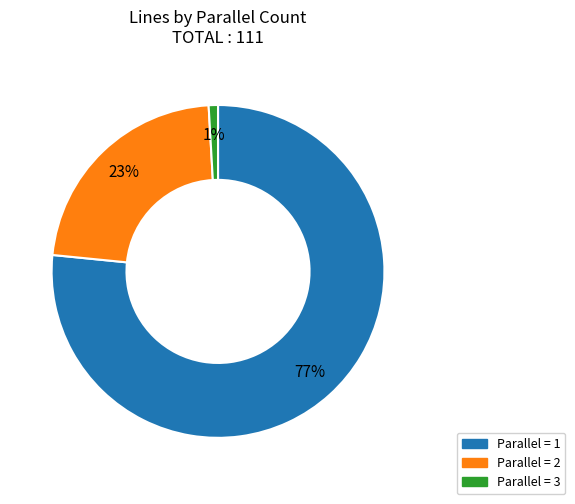

Between Parallel = 1 and Parallel = 2, which is larger?

Parallel = 1